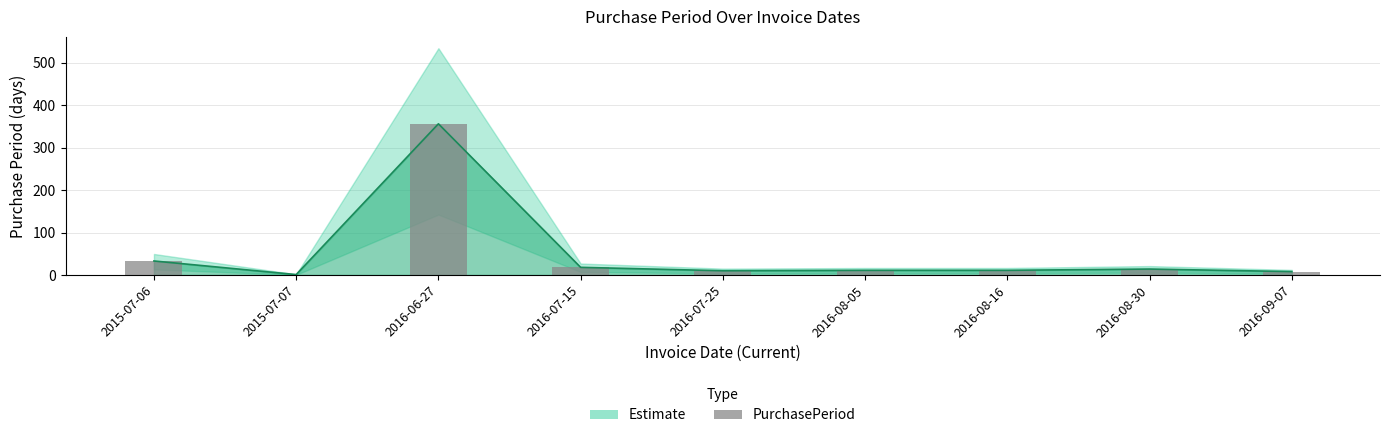

What is the value of the 7th bar from the left?

11